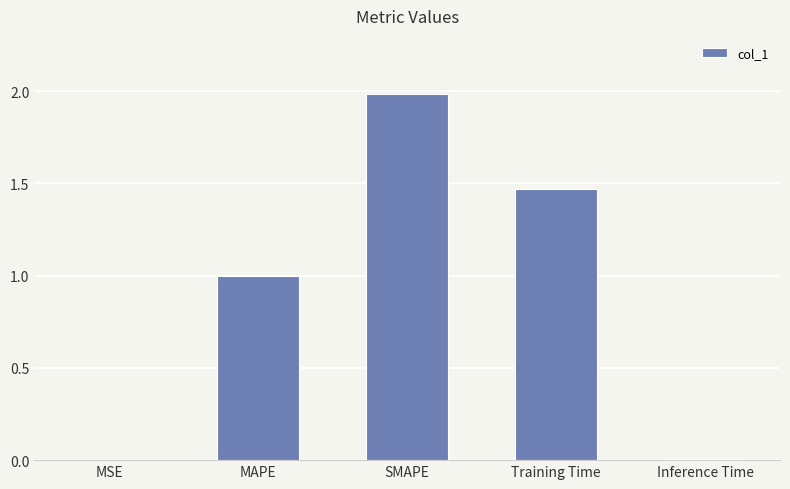

Is it true that the value at MSE is 0.0?

True